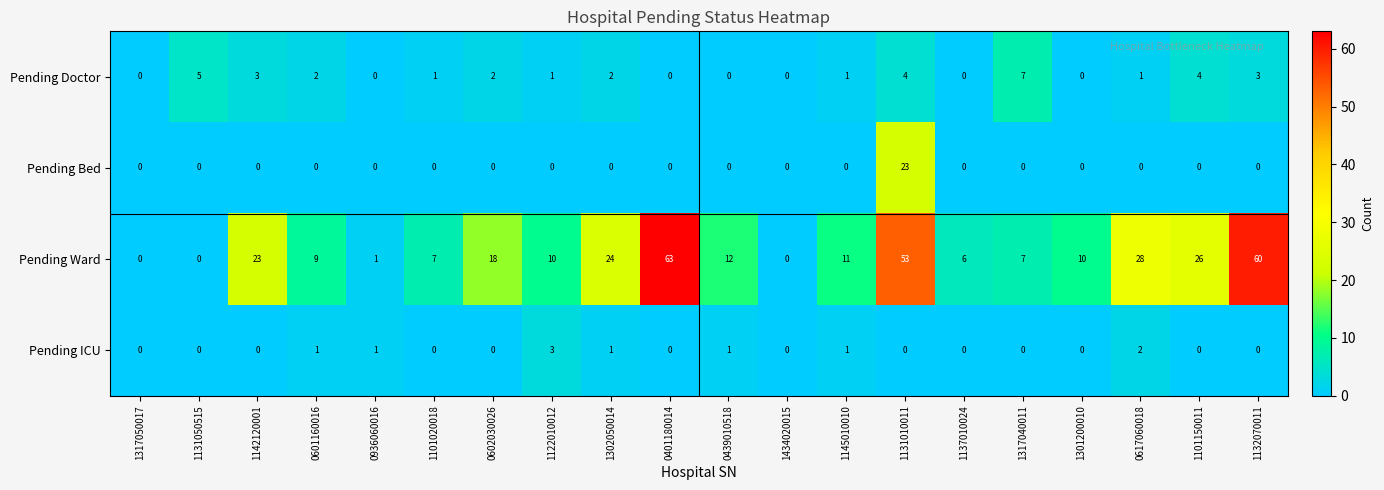

What is the total value across all series at 1101150011?

30